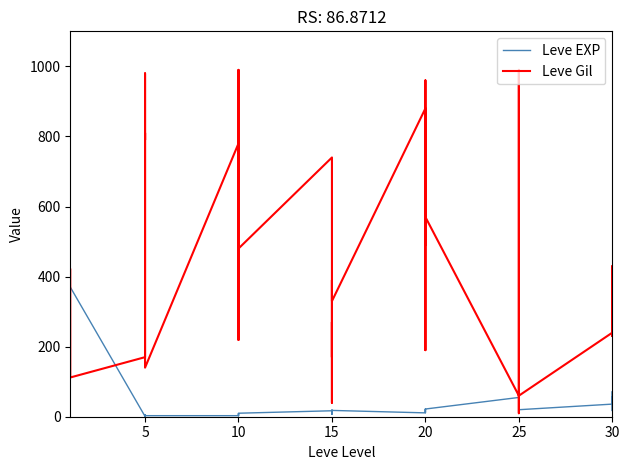

What are all the series names shown in the legend?

Leve EXP, Leve Gil